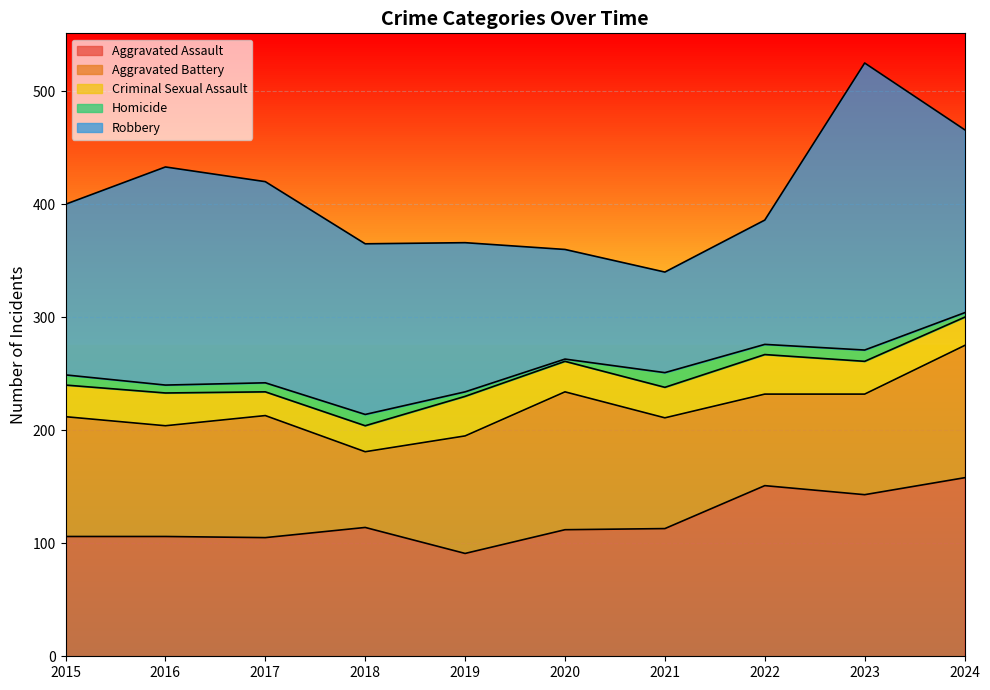

True or false: Aggravated Assault and Criminal Sexual Assault cross at least once.

False